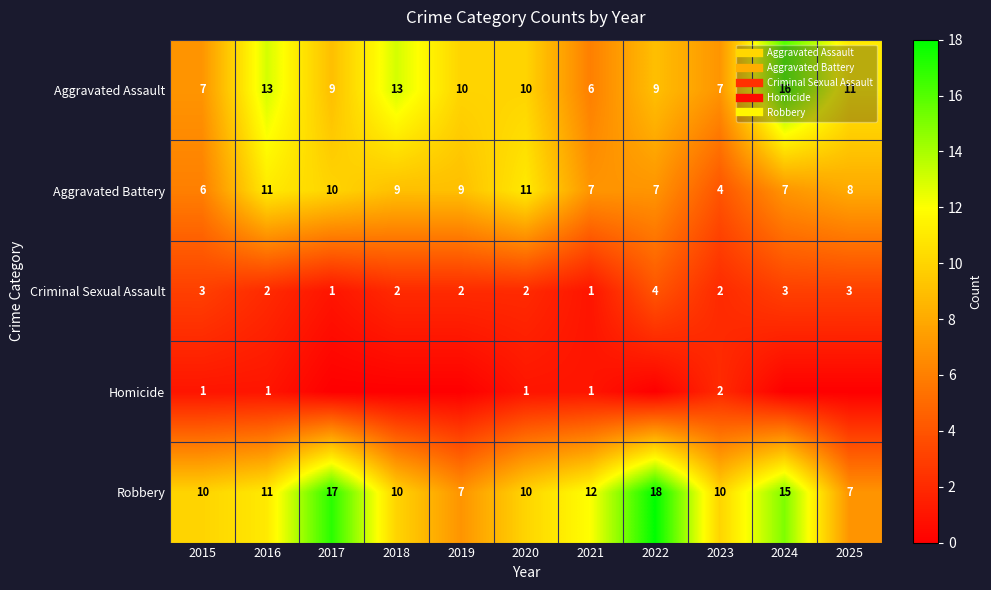

Which series has the widest spread of values?

Robbery